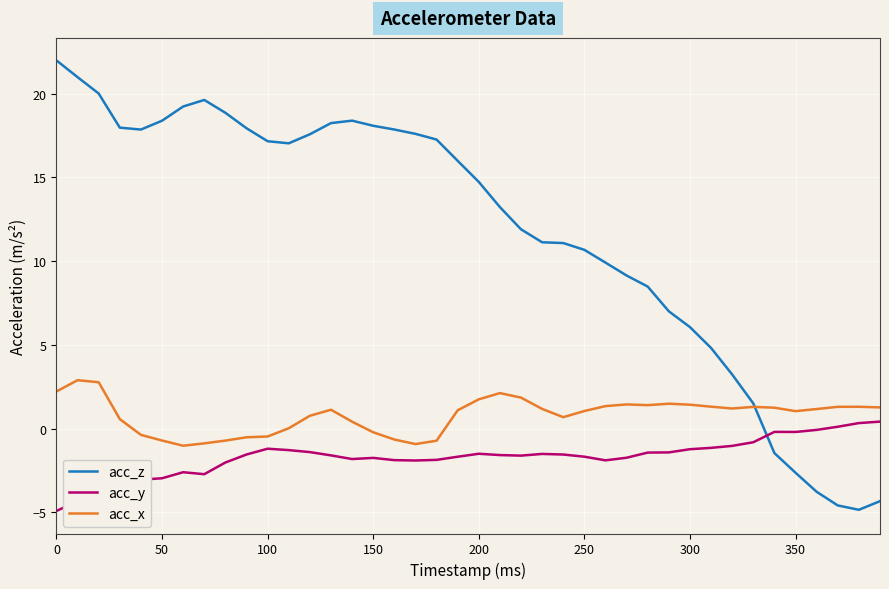

How many positive values does the acc_z series have?

34